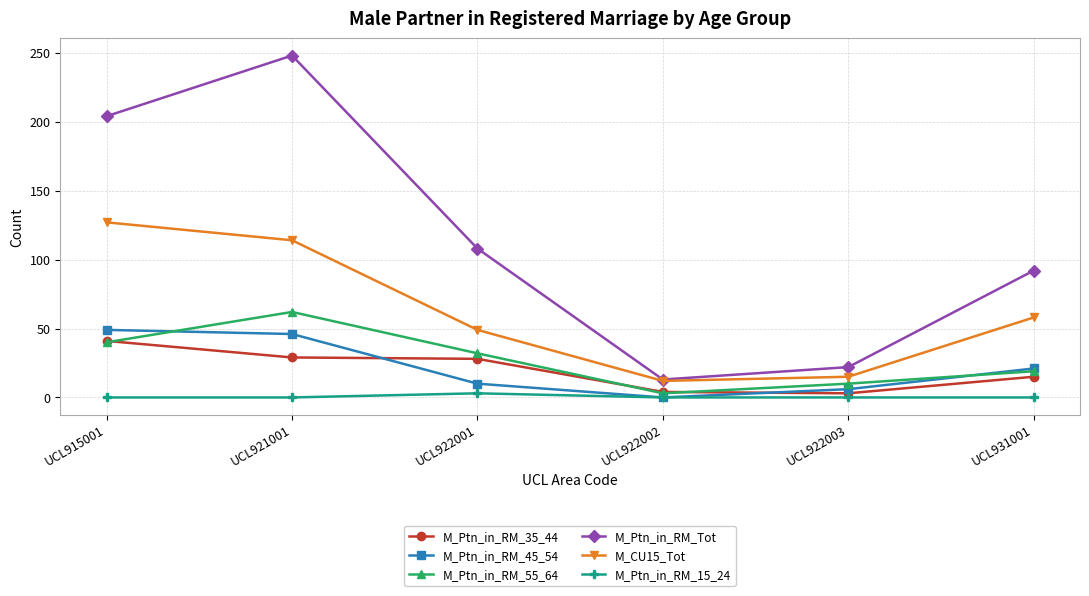

What is the difference between the highest and lowest values at UCL915001?

204